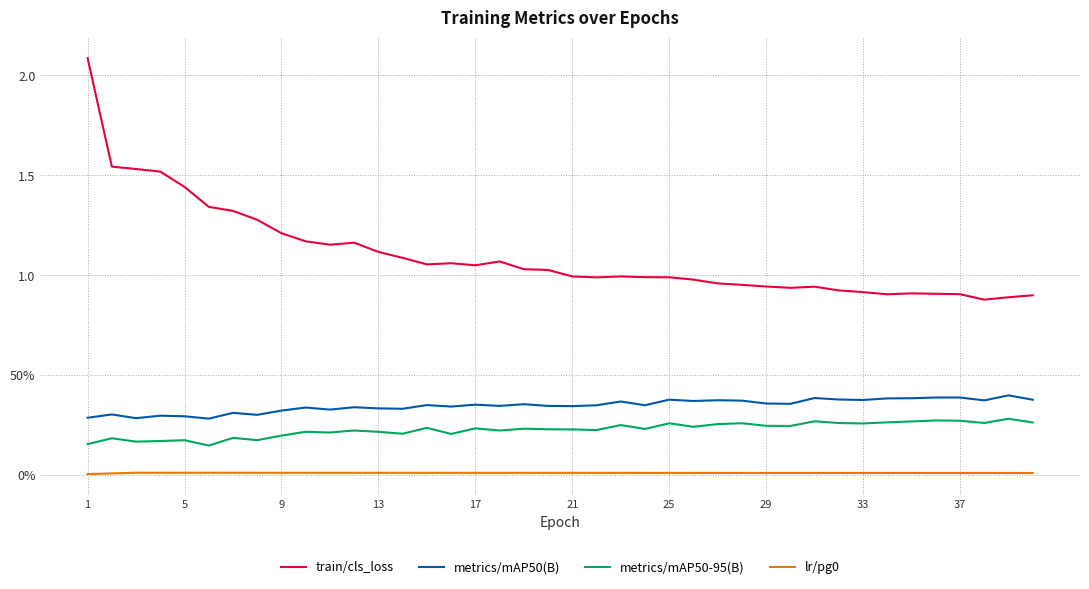

What is the average value of the metrics/mAP50(B) series?

0.3